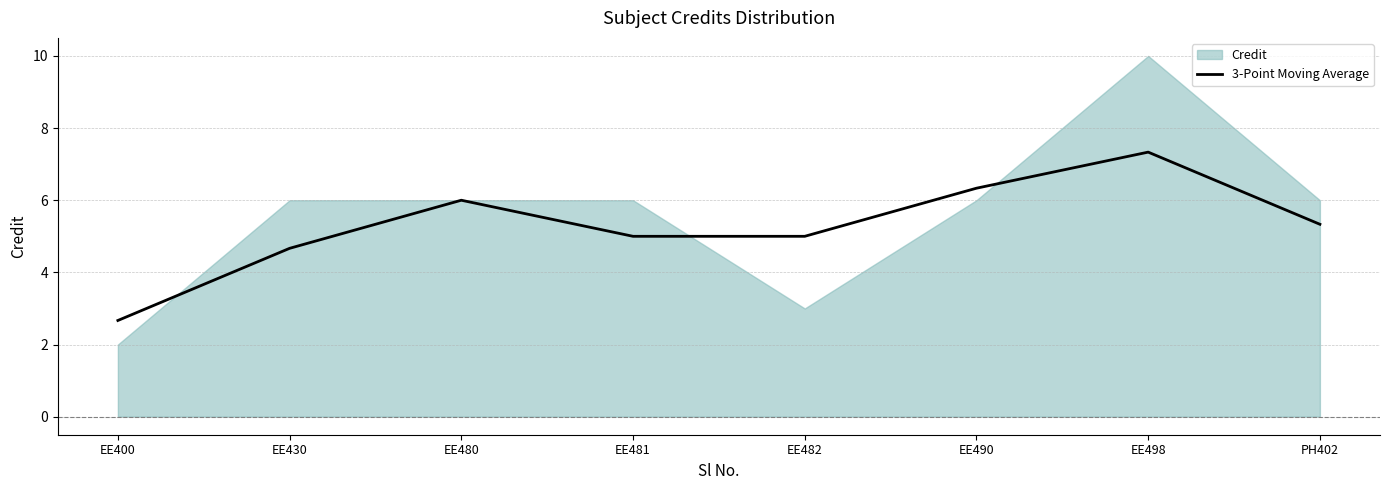

How many points are higher than both their immediate neighbors (excluding endpoints)?

2